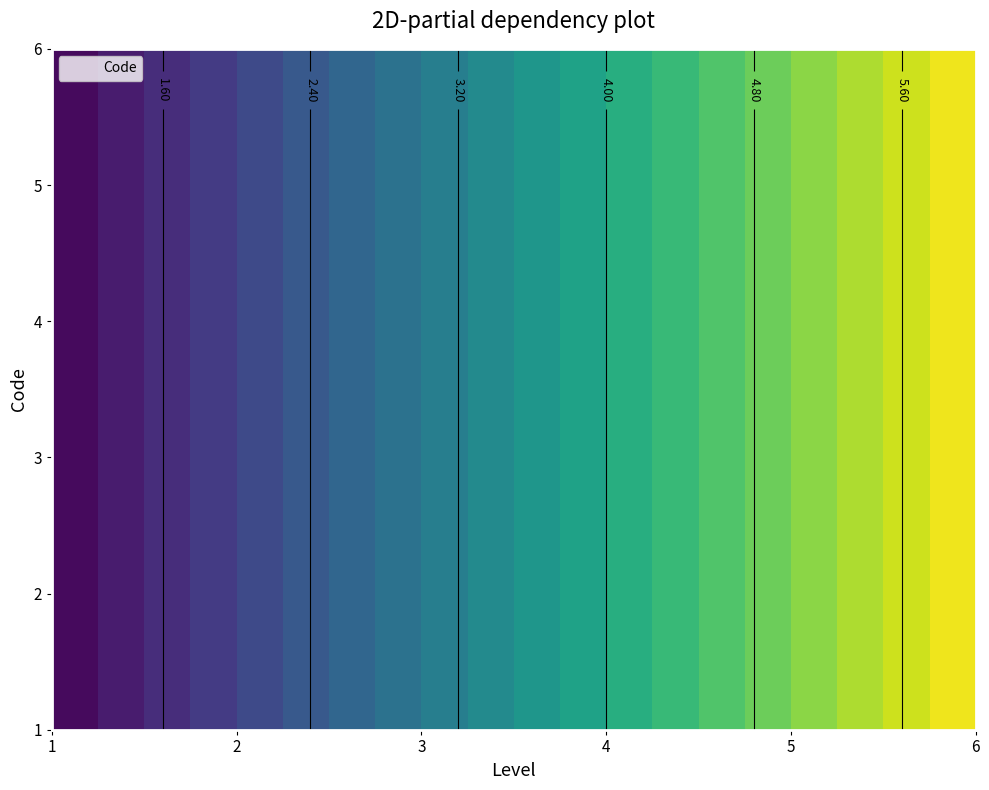

Does the chart display data point markers on the line(s)?

No